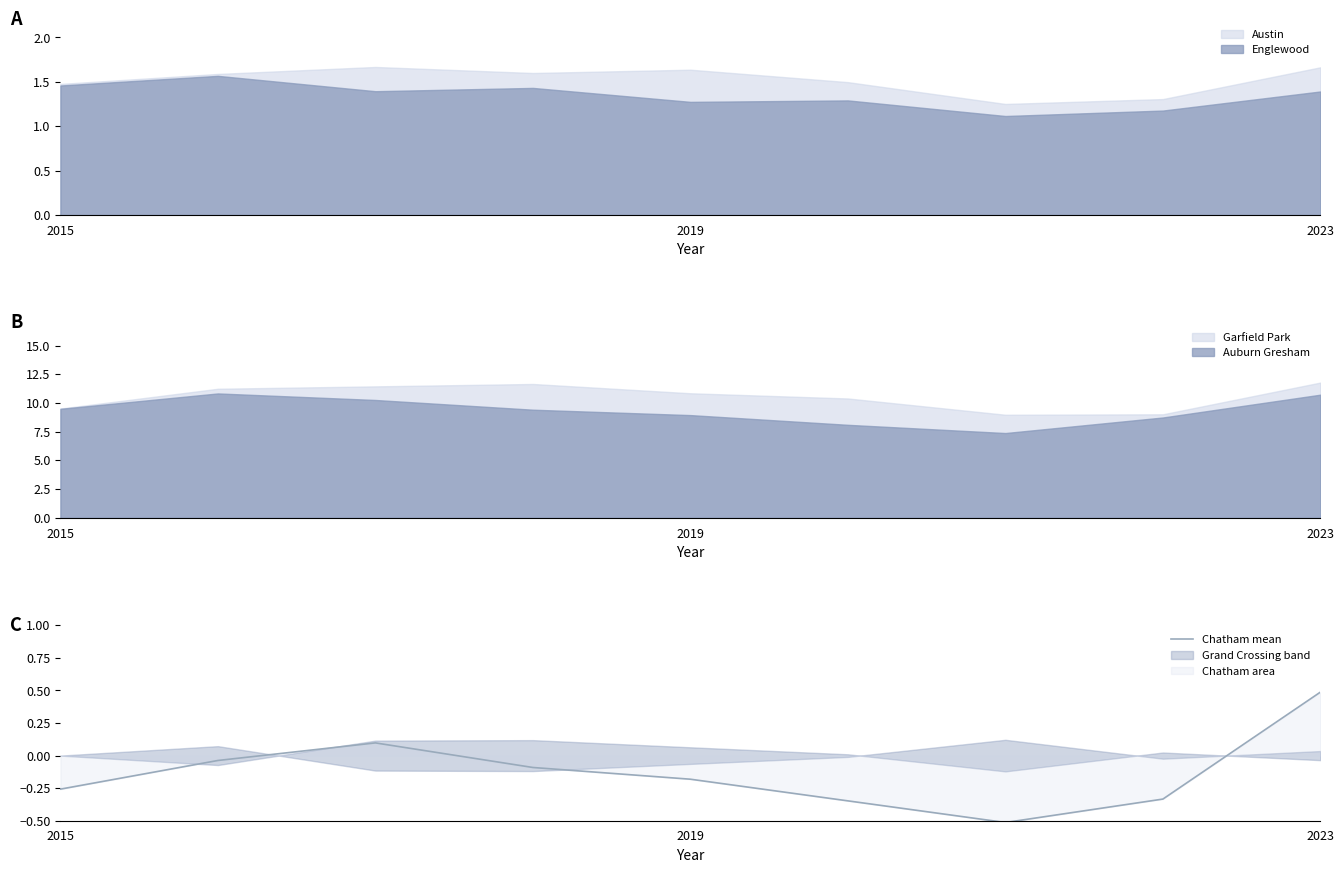

What is the sum of all values?

-1.2